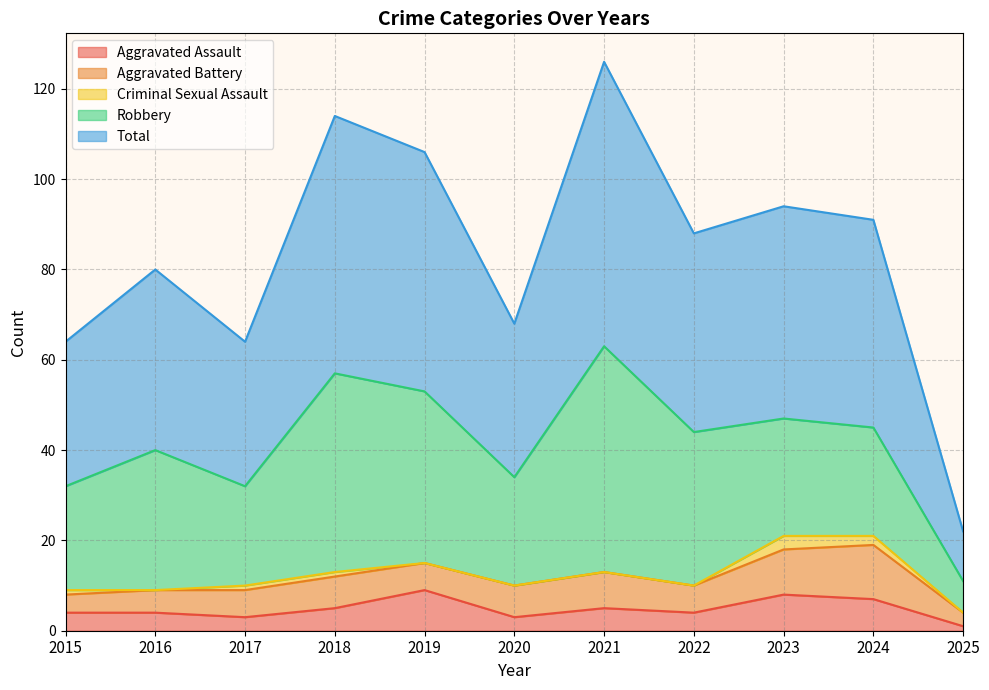

What is the difference between the highest and lowest values at 2016?

40